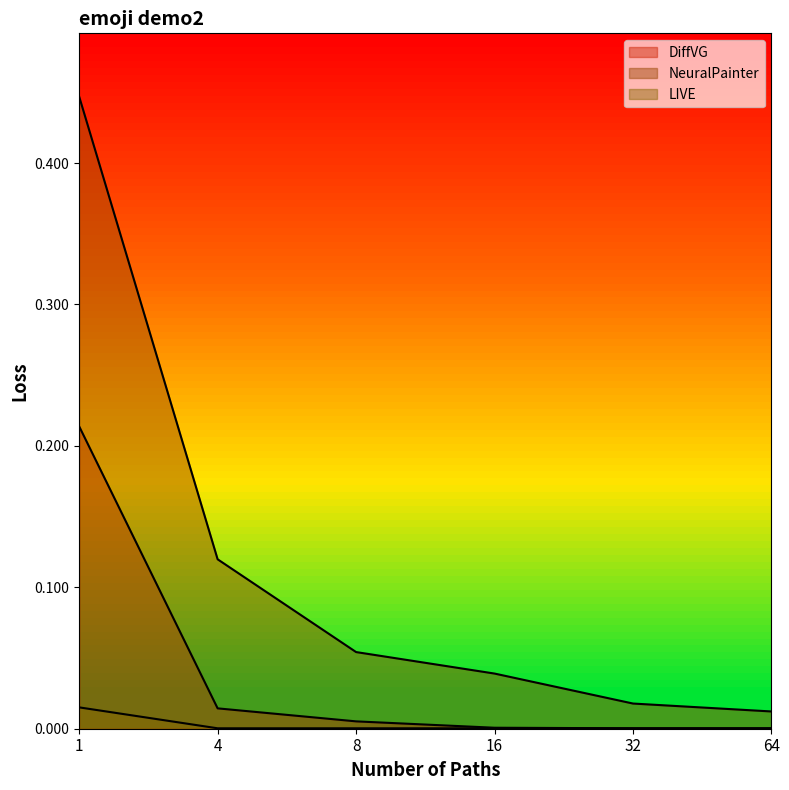

List the series in order of their peak value, highest first.

NeuralPainter, DiffVG, LIVE